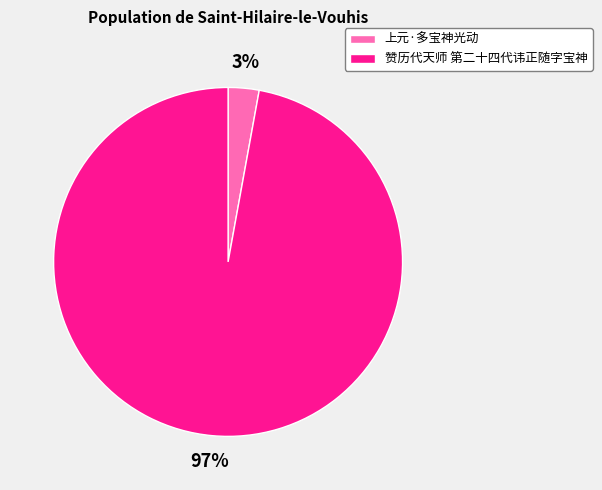

Which has a higher value, 赞历代天师 第二十四代讳正随字宝神 or 上元·多宝神光动?

赞历代天师 第二十四代讳正随字宝神